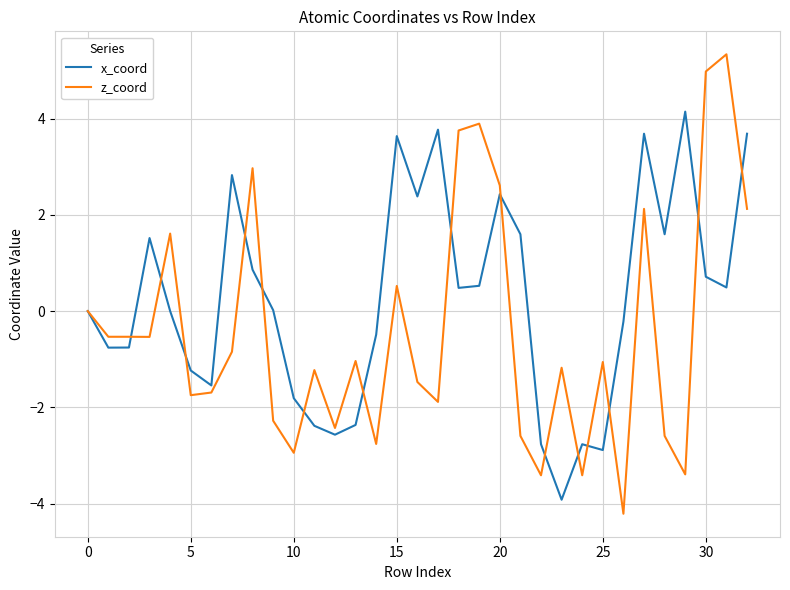

Rank the series by their average value, from lowest to highest.

z_coord, x_coord